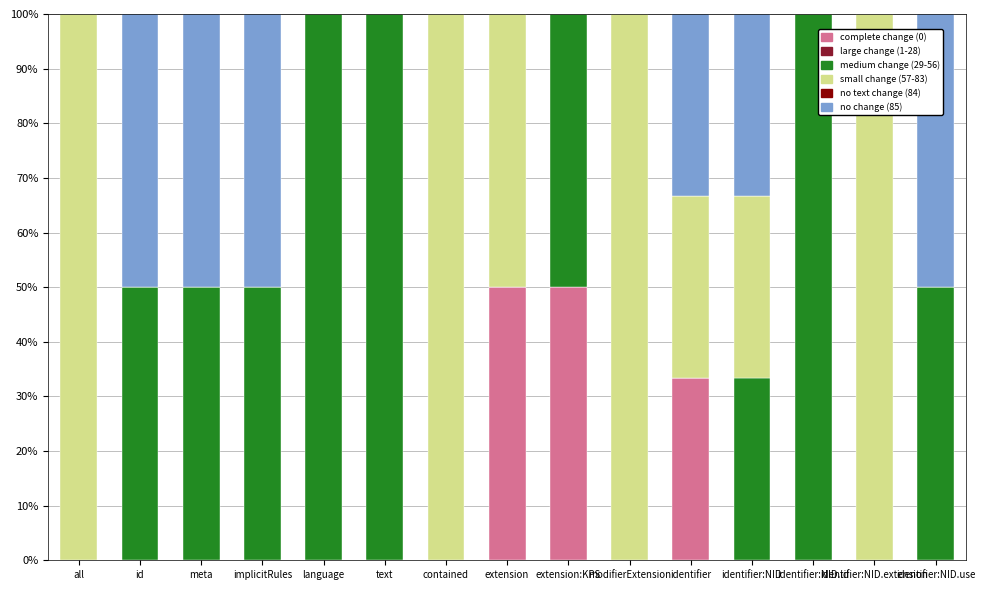

What is the total value across all series at text?

100.0